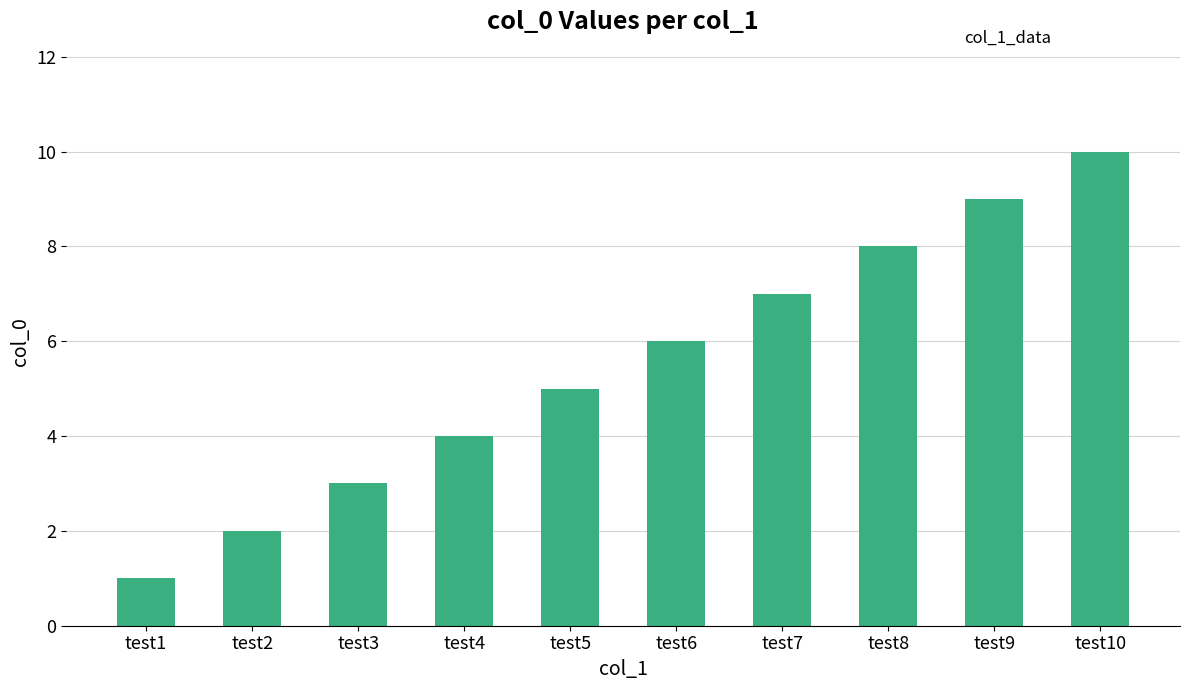

What is the maximum value shown in the chart?

10